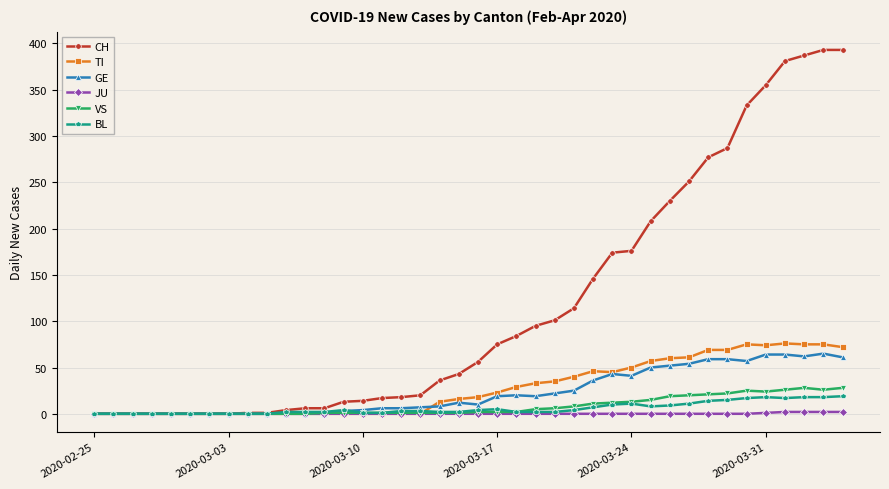

Which series has the largest range (max minus min)?

CH